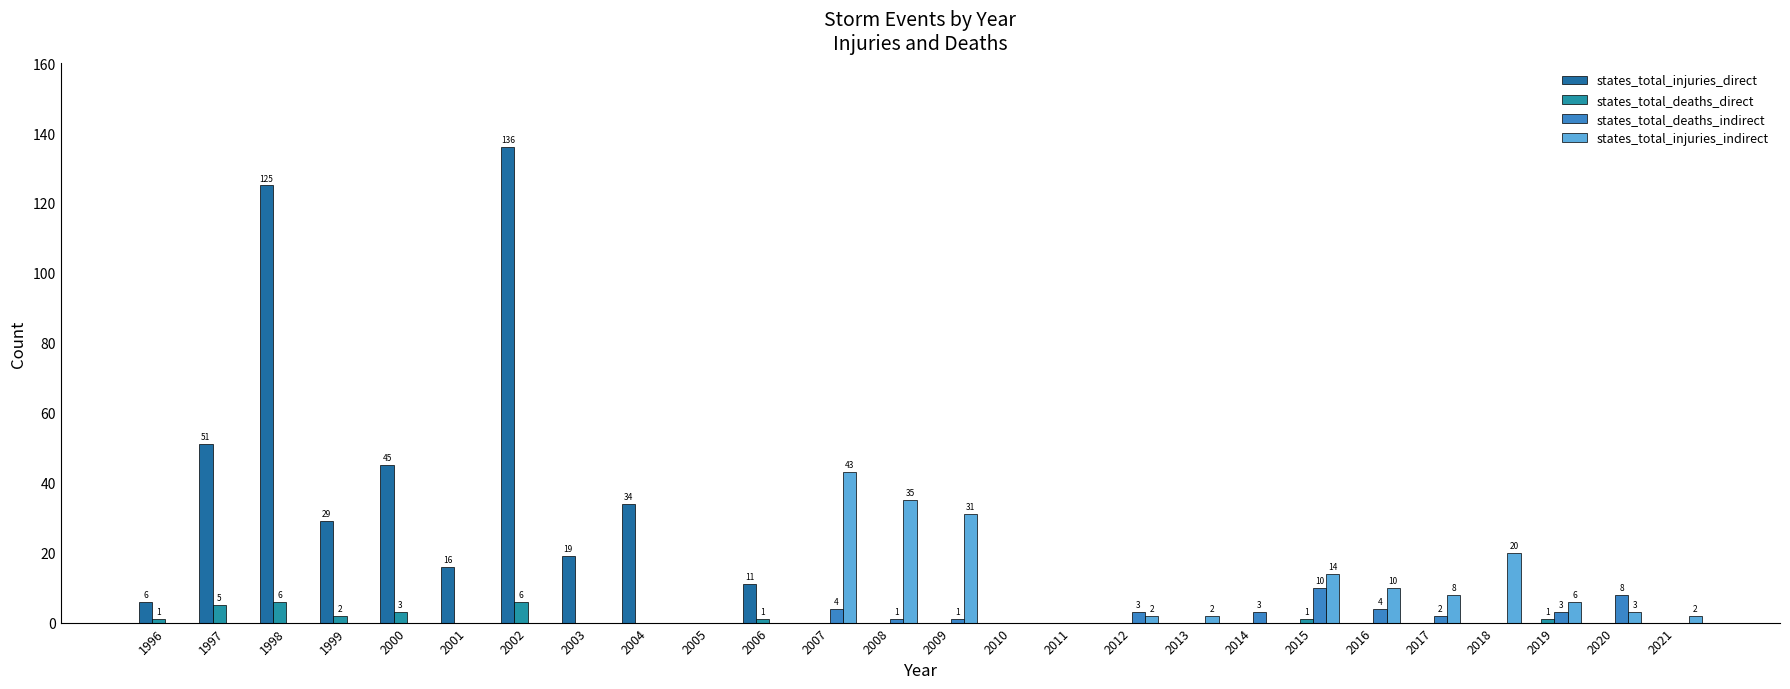

Does the chart contain stacked bars?

No